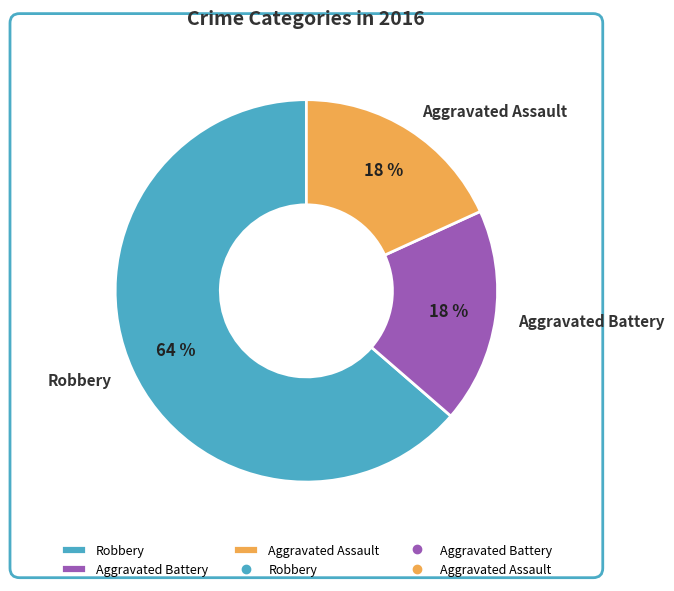

What is the largest slice in the pie chart?

Robbery